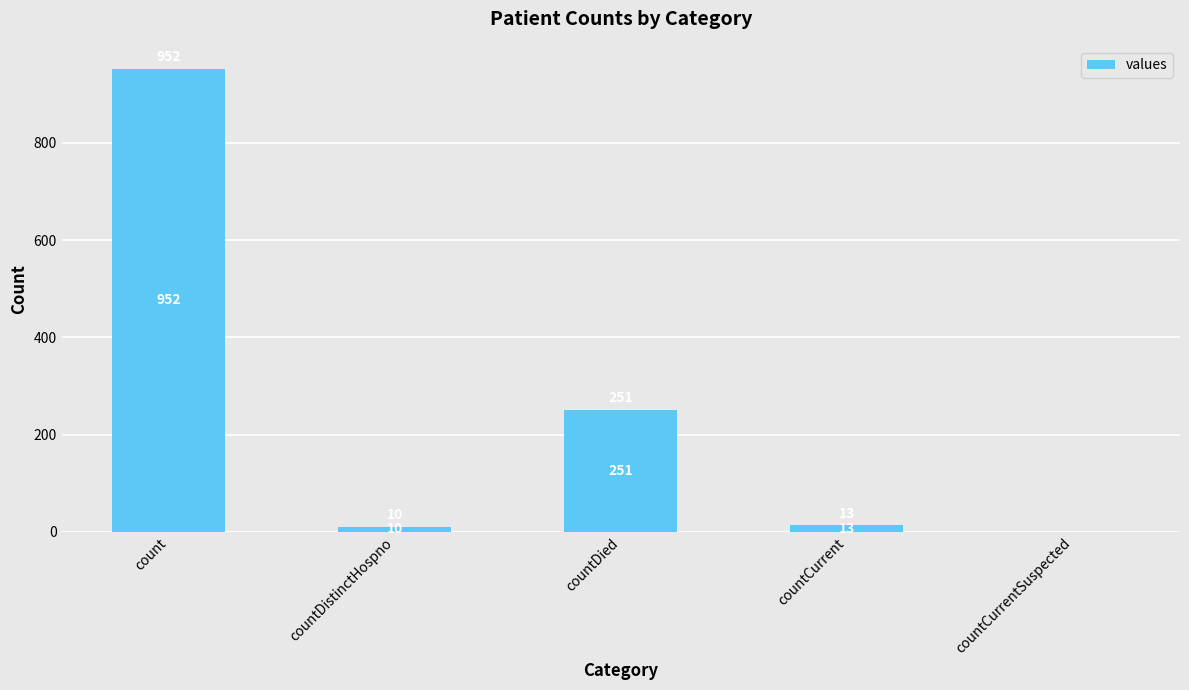

Reading left to right, transcribe all the data shown in this chart.

count=952	countDistinctHospno=10	countDied=251	countCurrent=13	countCurrentSuspected=0